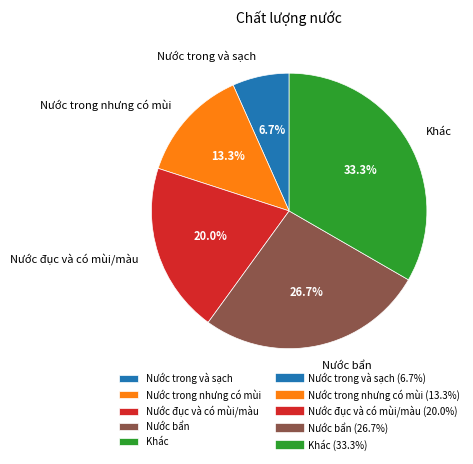

What percentage is the Nước trong và sạch slice, to the nearest percent?

7%